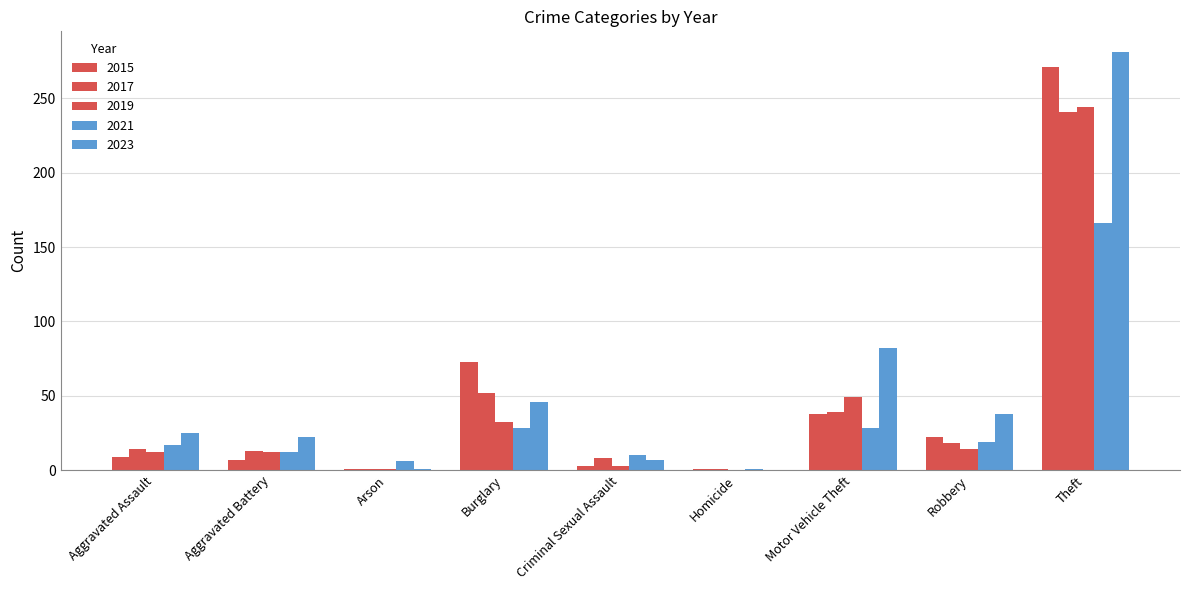

Which category has the highest value across all series?

Theft